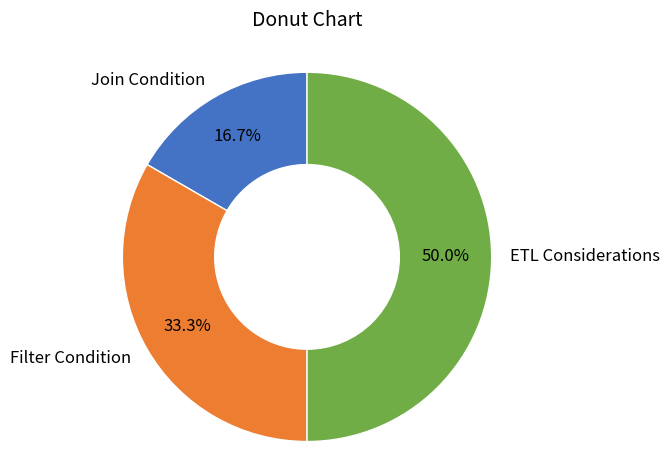

The ETL Considerations slice represents 61% of the pie. True or false?

False